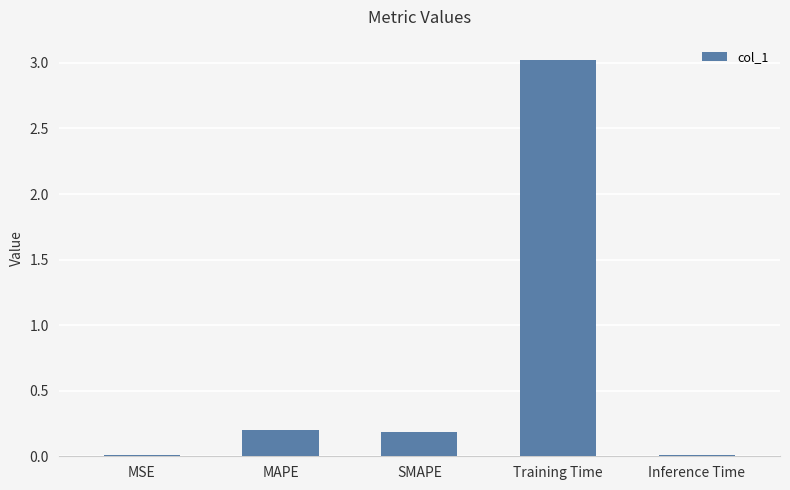

Are the bars horizontal?

No